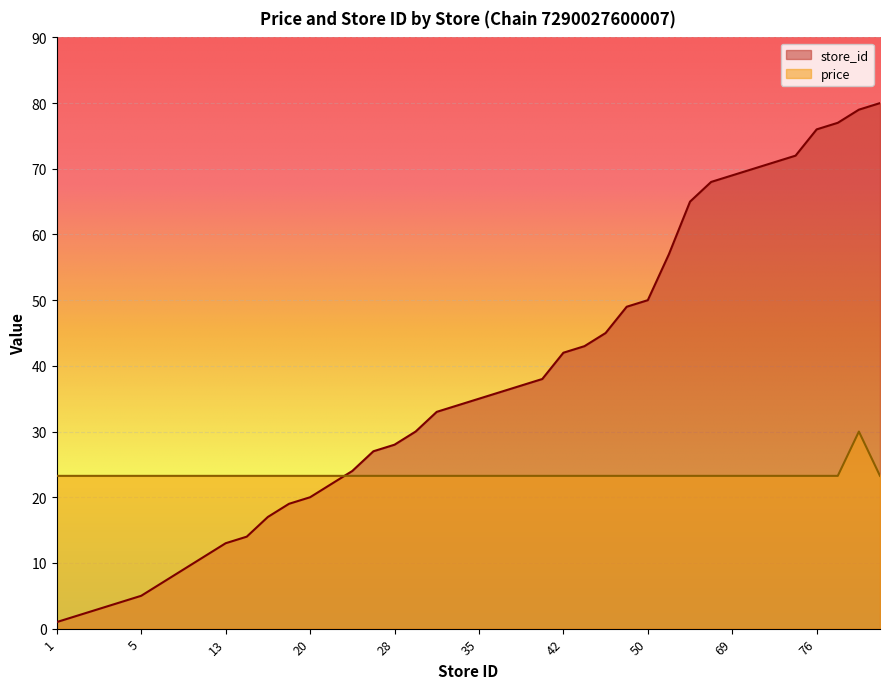

The value of price at 17 is 36.9. True or false?

False